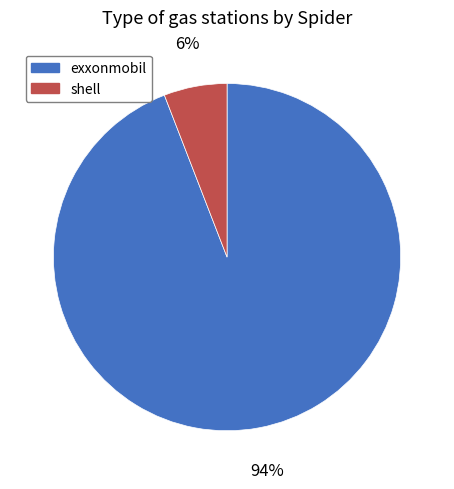

Do exxonmobil and shell together represent more than half of the pie?

Yes